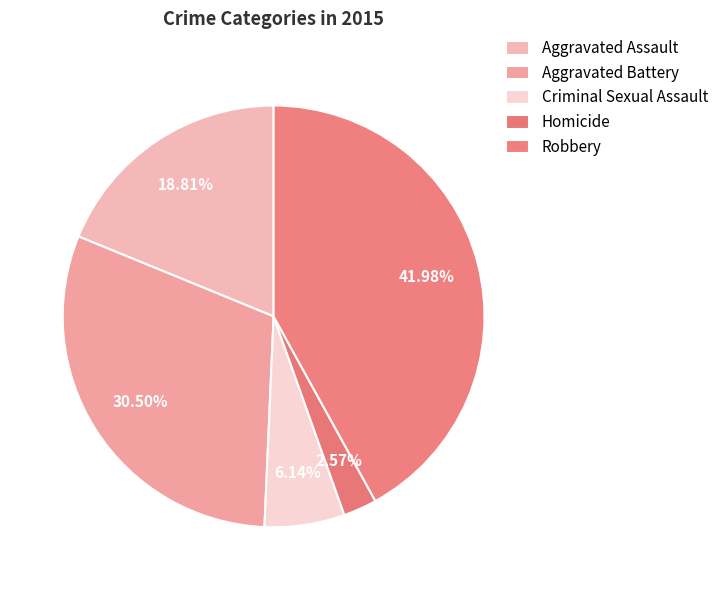

Which has a higher value, Criminal Sexual Assault or Robbery?

Robbery